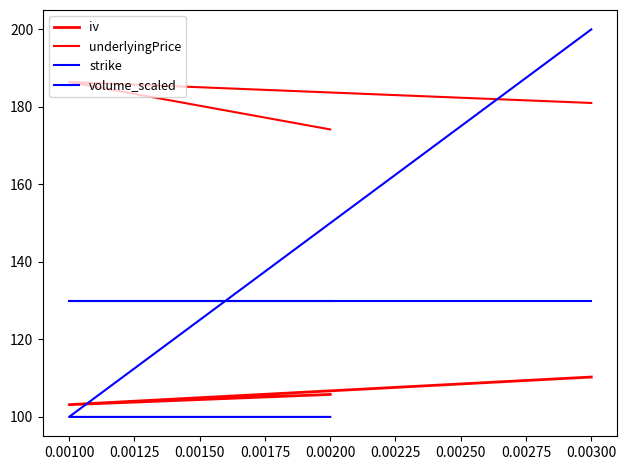

Is the value of strike at 0.00200 greater than the value of iv at 0.00300?

Yes